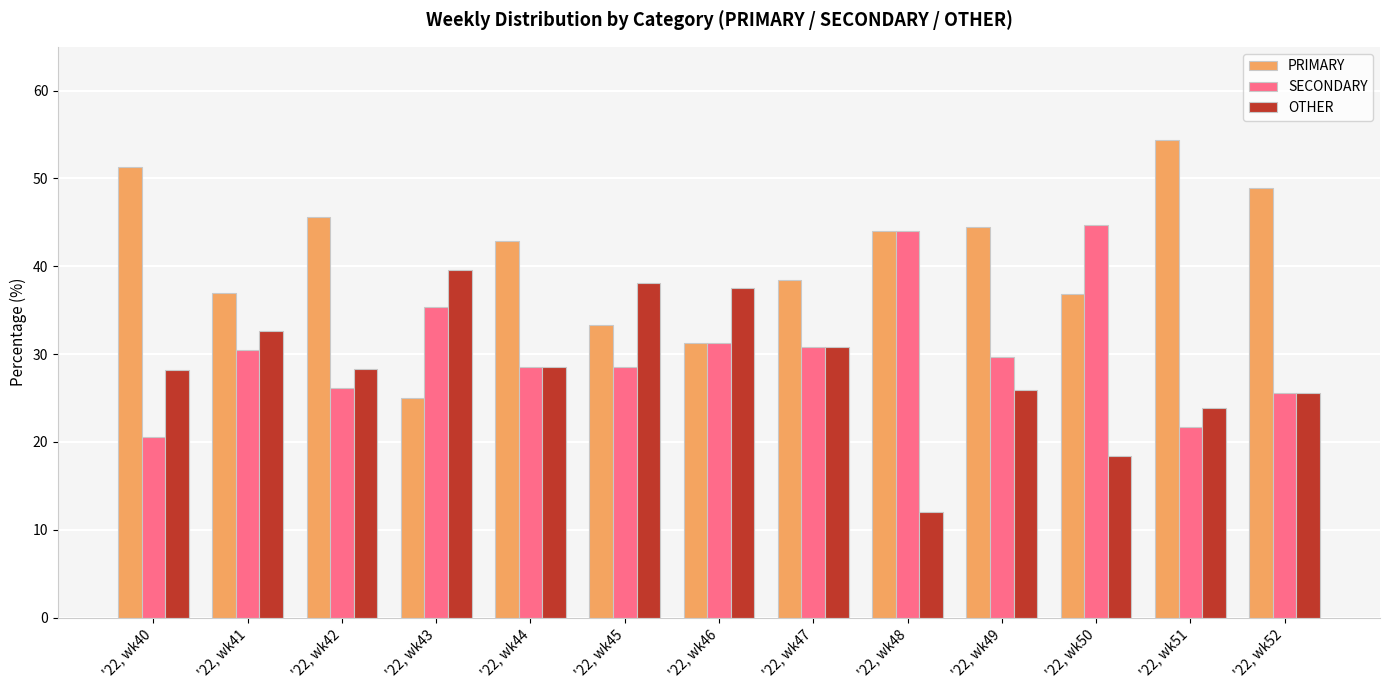

What is the total value across all series at '22, wk44?

100.0